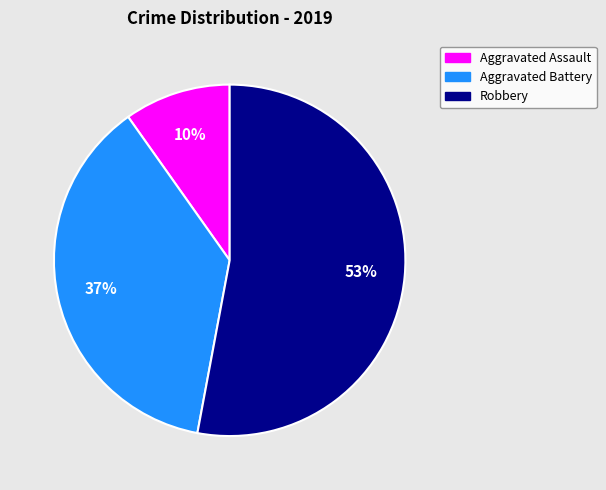

Does Aggravated Battery represent more than half of the total?

No